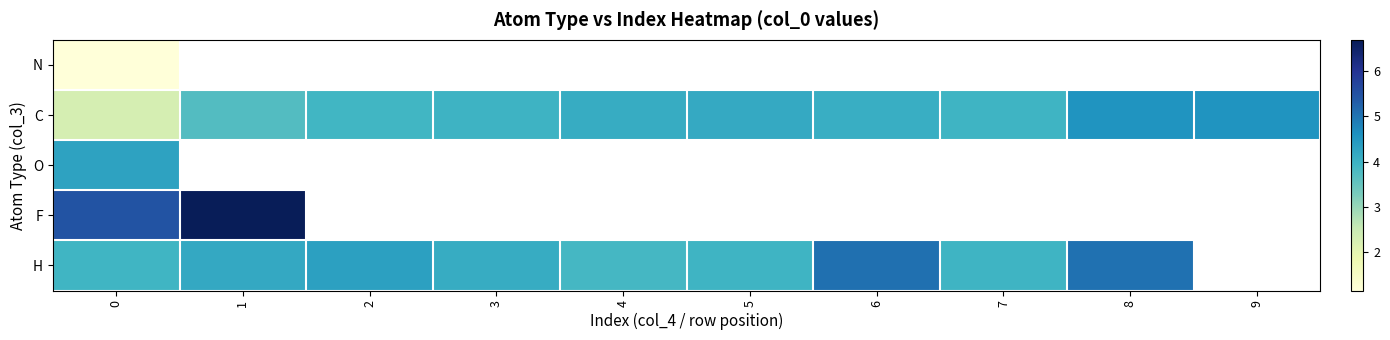

Where does the C series first go above 4?

4